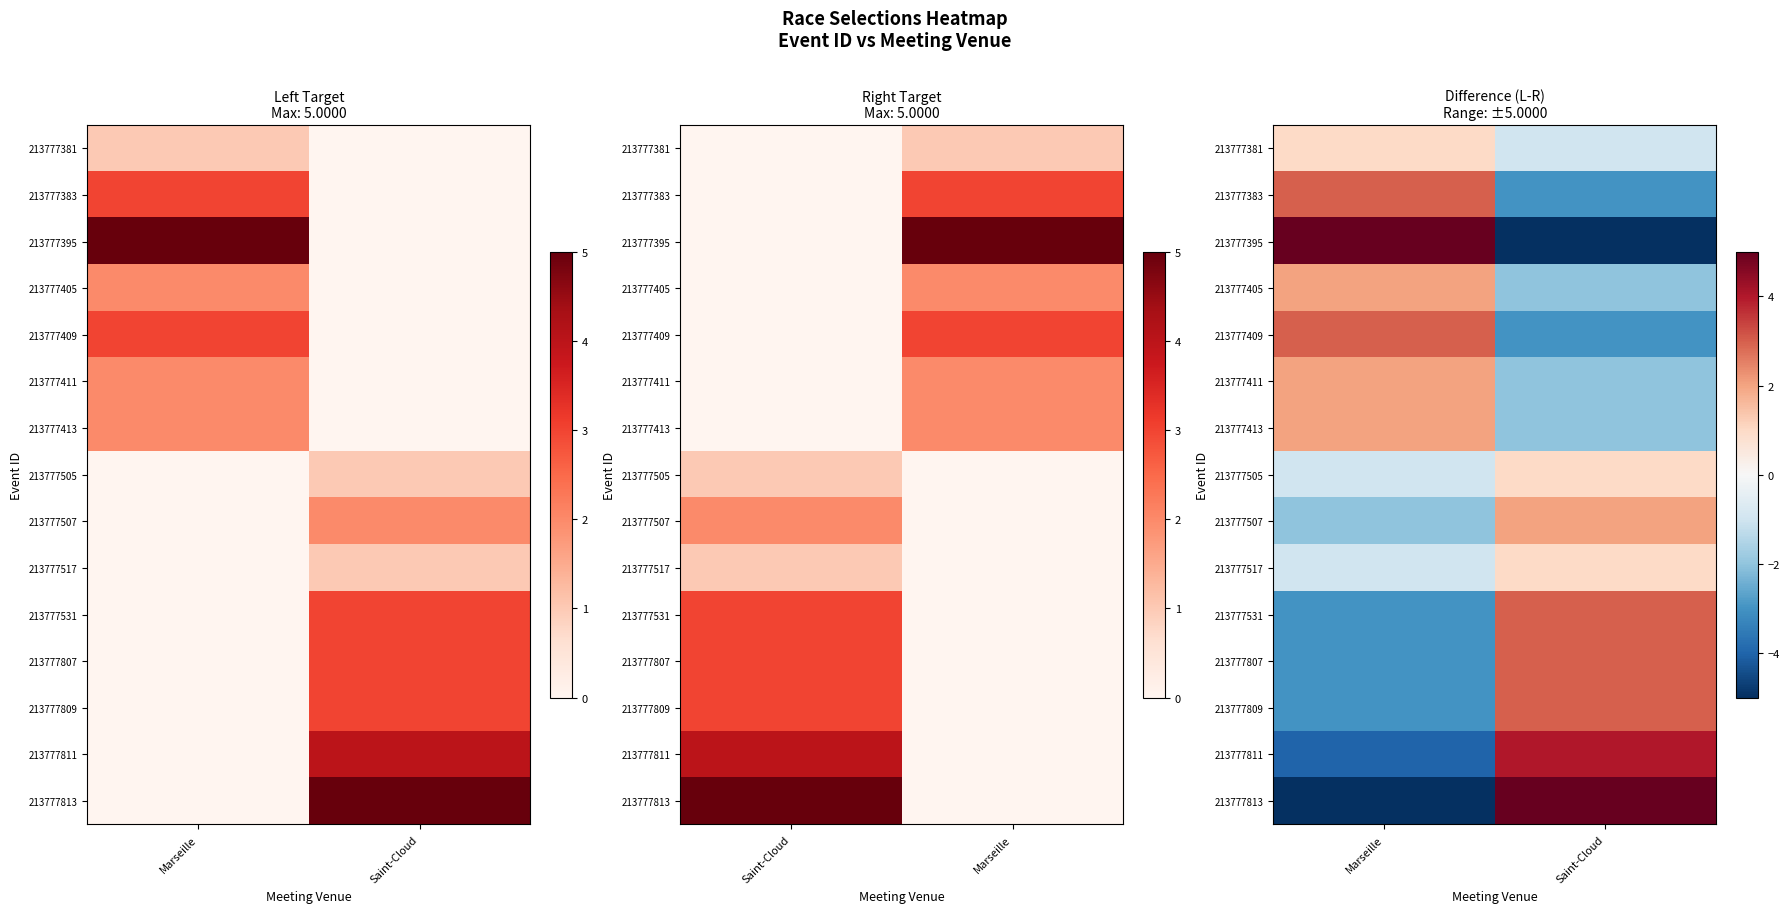

Is the value of 213777811 at Saint-Cloud greater than the value of 213777809 at Saint-Cloud?

Yes